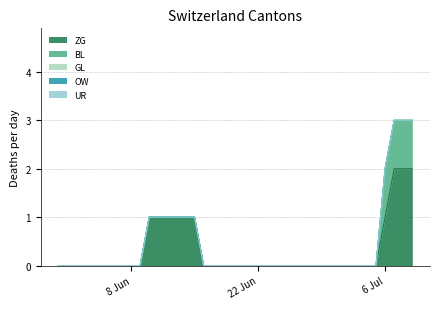

True or false: BL and ZG cross at least once.

False